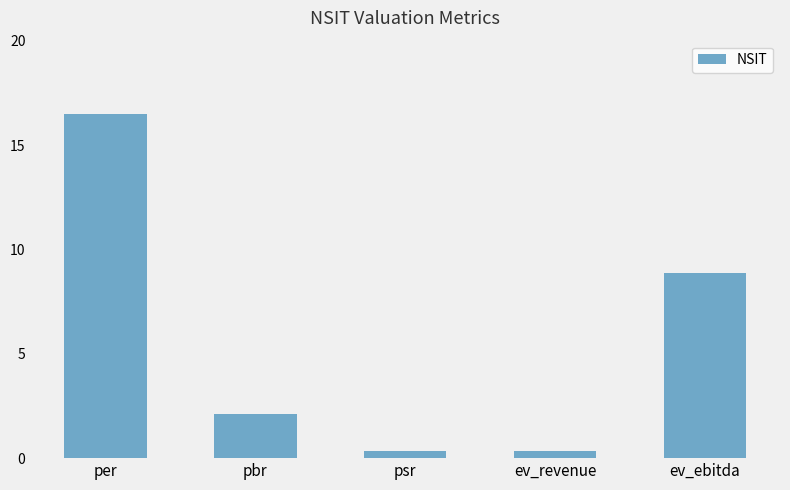

Which has a higher value, per or pbr?

per